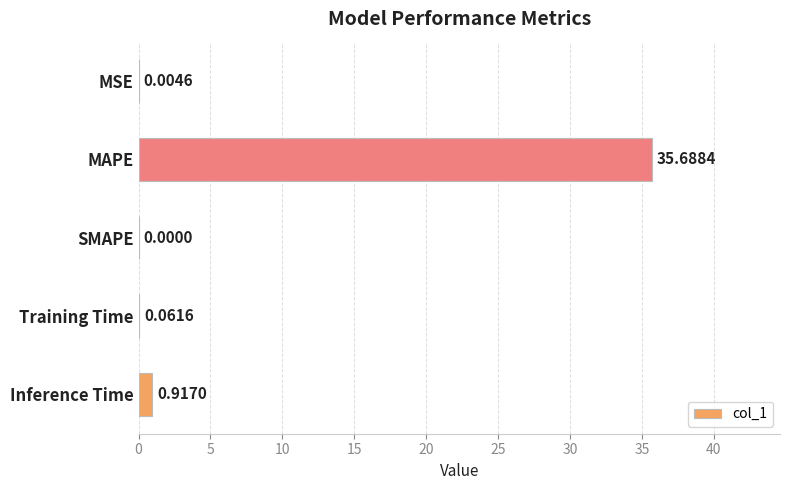

What is the maximum value shown in the chart?

35.7